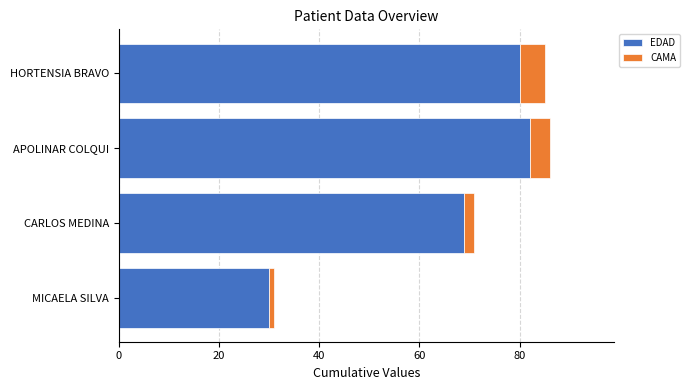

What is the total value across all series at CARLOS MEDINA?

71